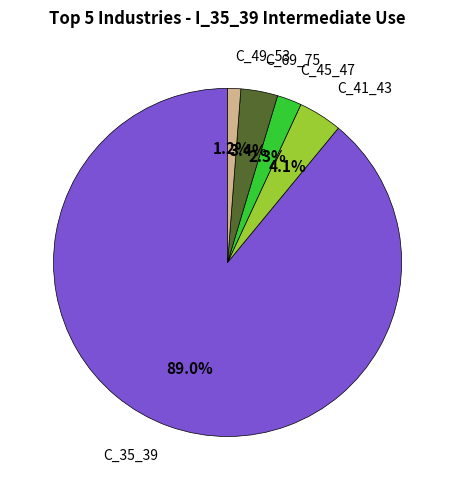

Is there any slice that represents more than half of the pie?

Yes